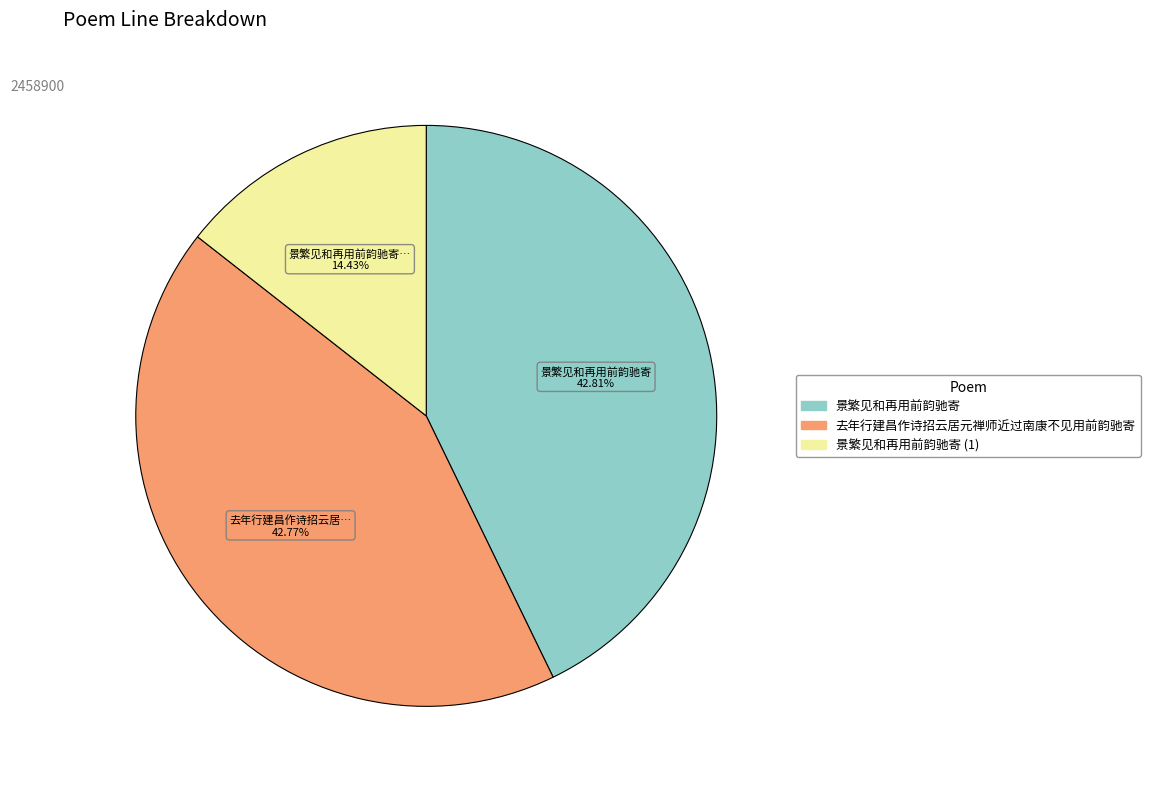

Does 去年行建昌作诗招云居元禅师近过南康不见用前韵驰寄 account for over 50% of the chart?

No